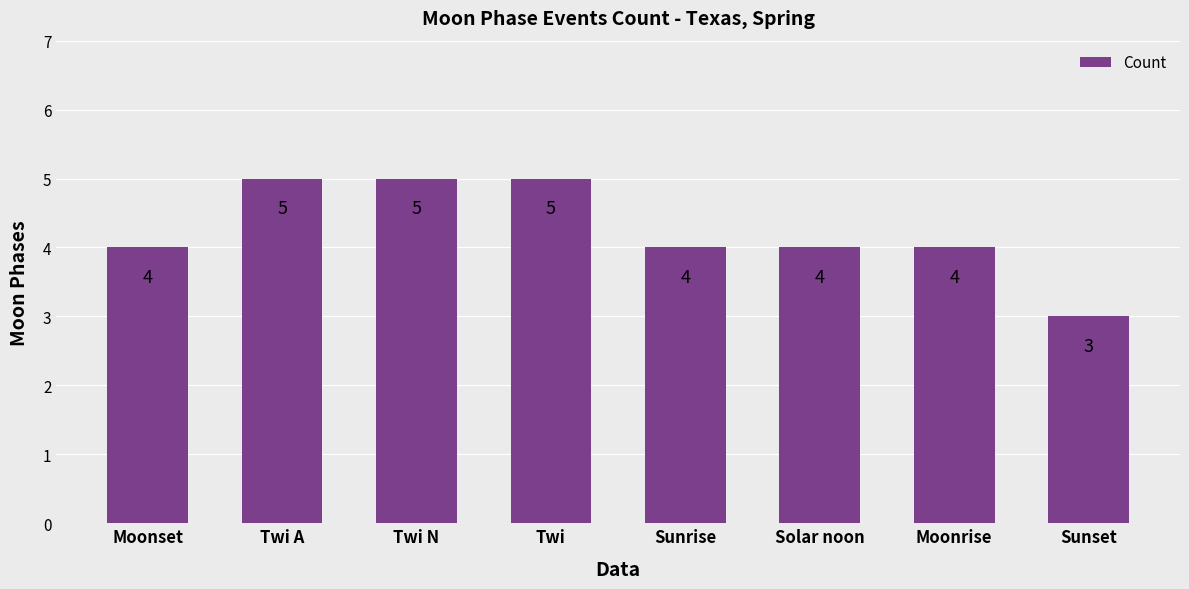

What is the label of the 1st bar from the left?

Moonset